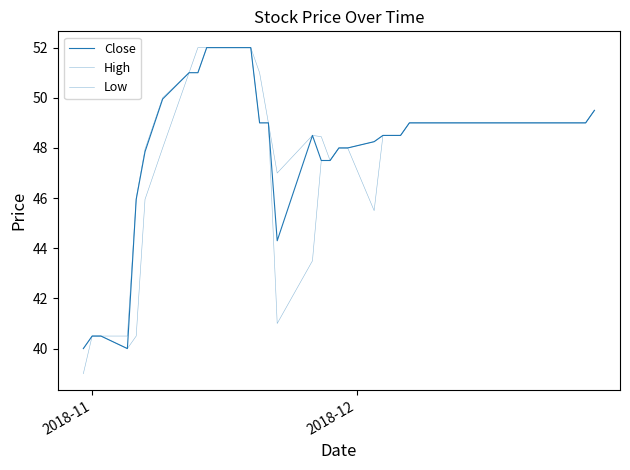

True or false: Low and Close cross at least once.

False